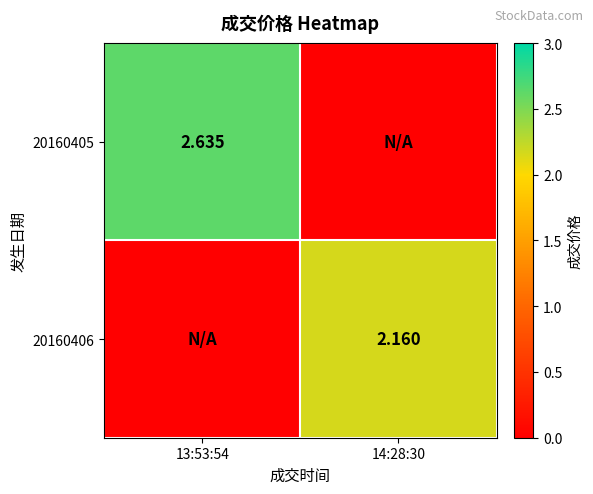

List the series in order of their peak value, lowest first.

20160406, 20160405